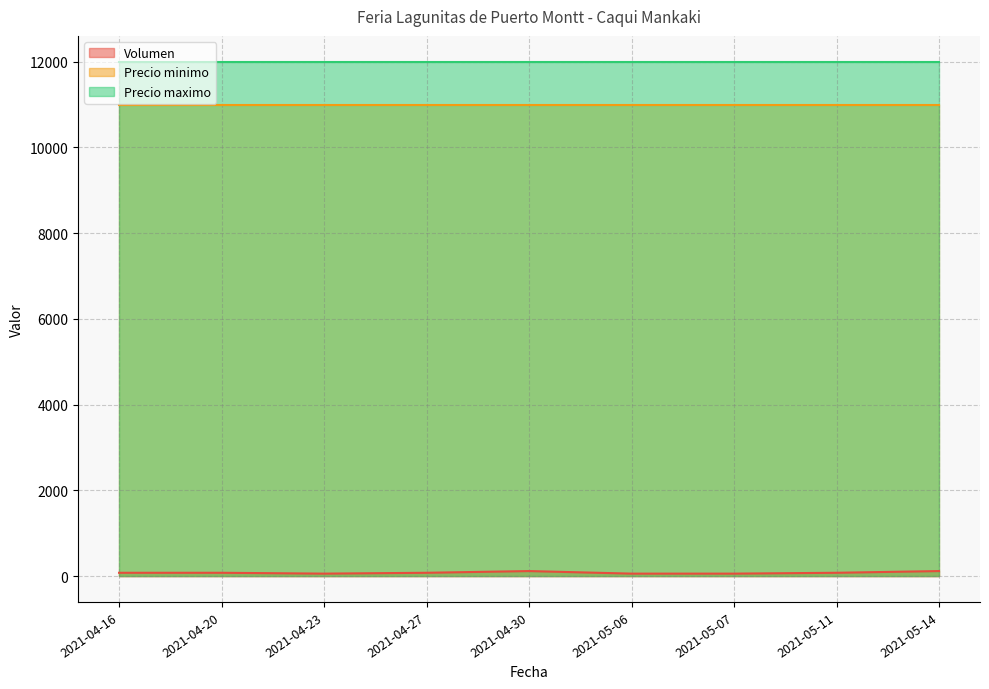

Reading left to right, extract all data points from this chart.

Volumen: 80	80	60	80	120	60	60	80	120
Precio minimo: 11000	11000	11000	11000	11000	11000	11000	11000	11000
Precio maximo: 12000	12000	12000	12000	12000	12000	12000	12000	12000